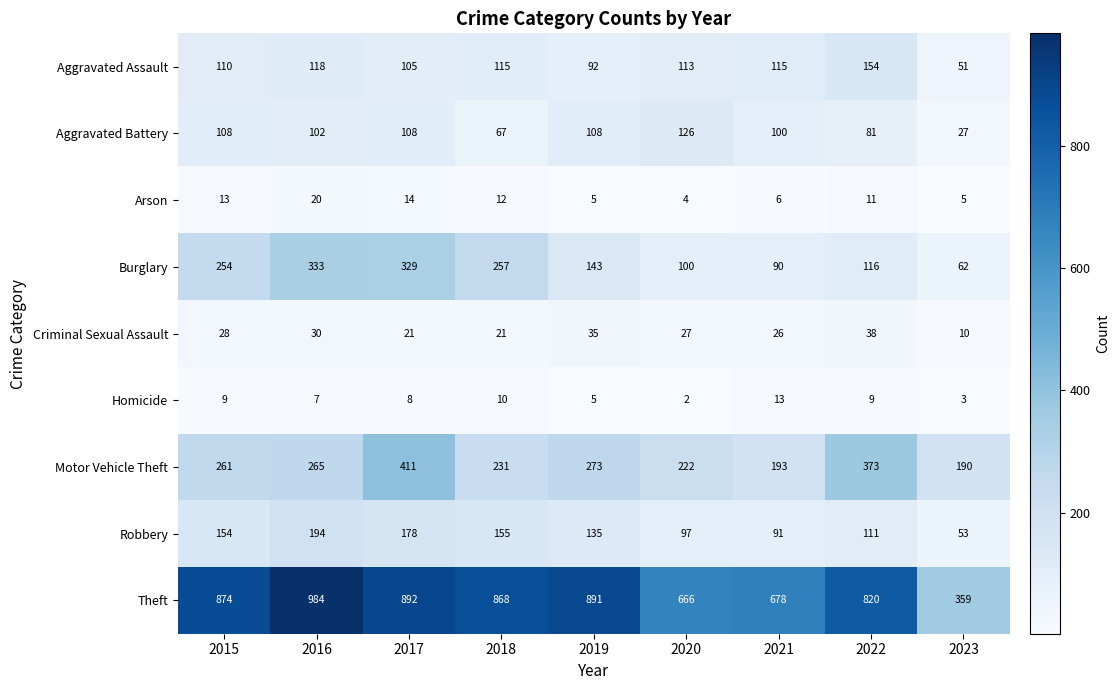

At which category does the chart reach its peak across all series?

2016